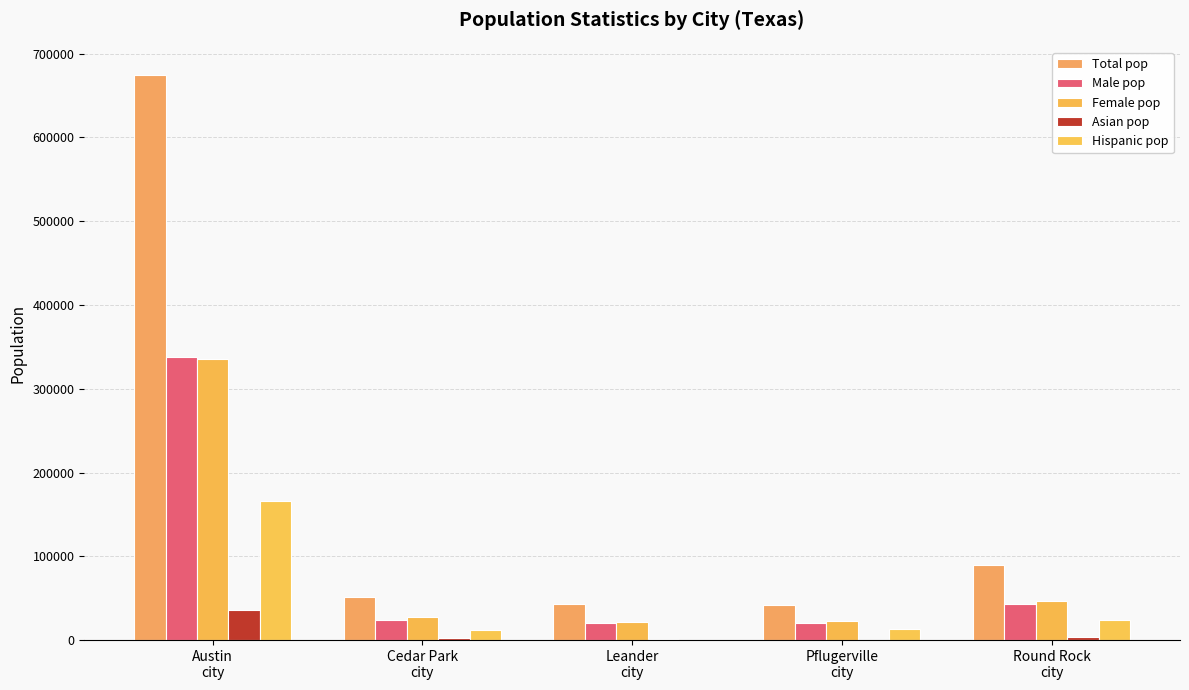

Which series changed the most between Cedar Park
city and Round Rock
city?

Total pop